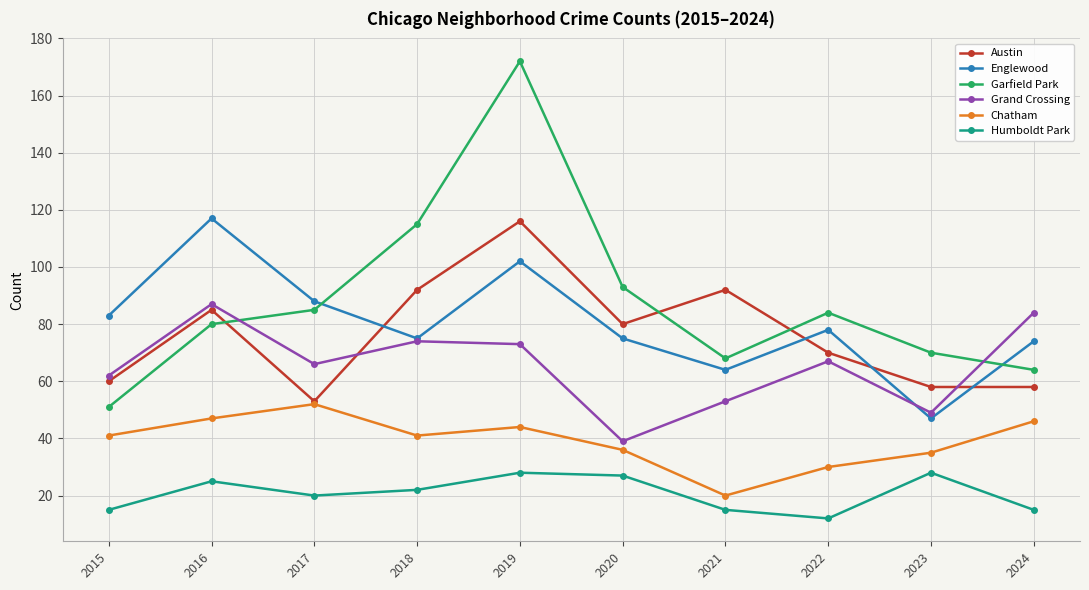

Does the chart have visible grid lines?

Yes